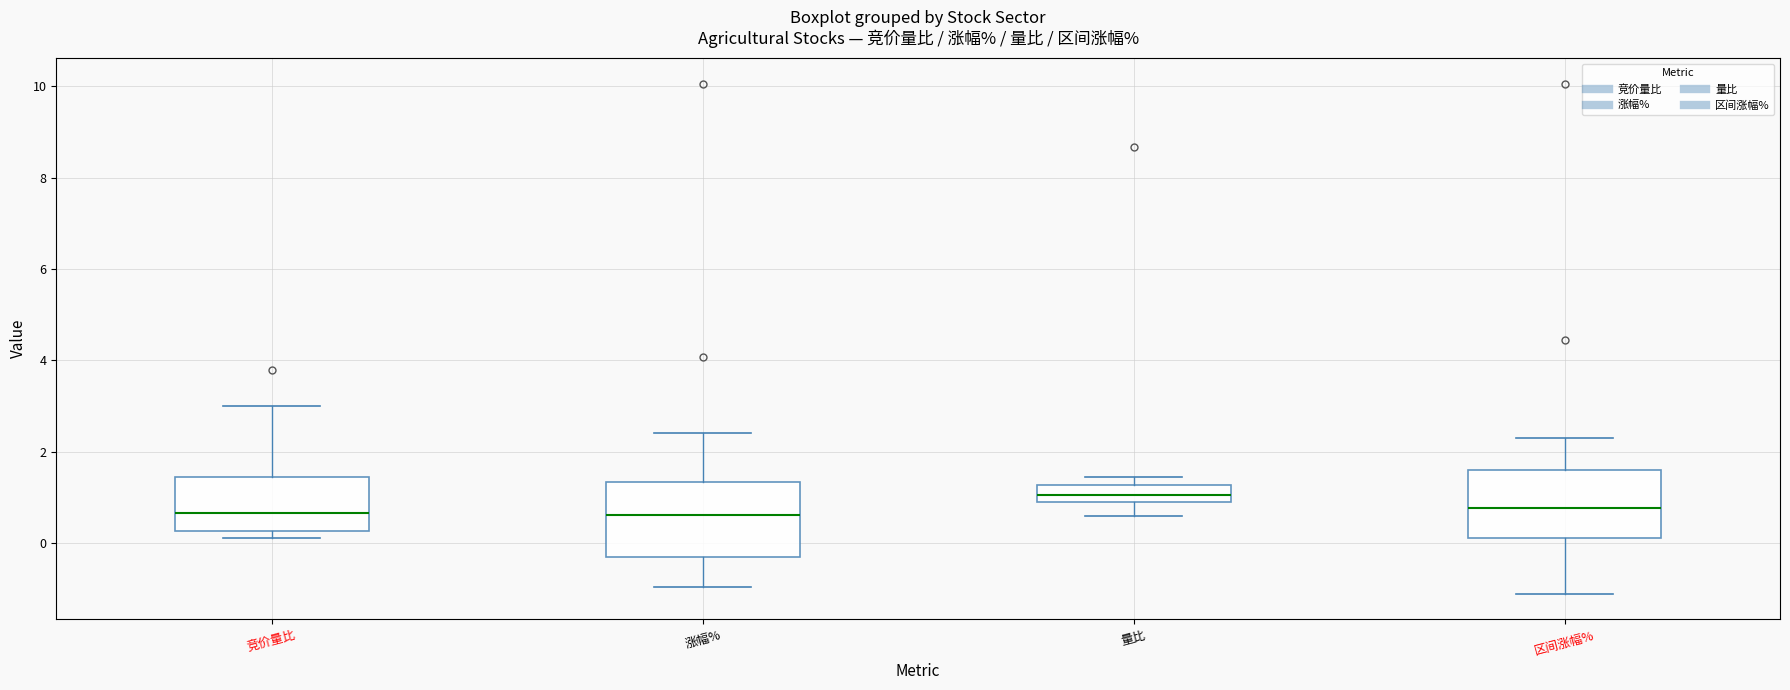

Where is the upper edge of the box for 量比 on the y-axis? The values are not printed on the chart, so give them approximately, as read against the axis.

1.2